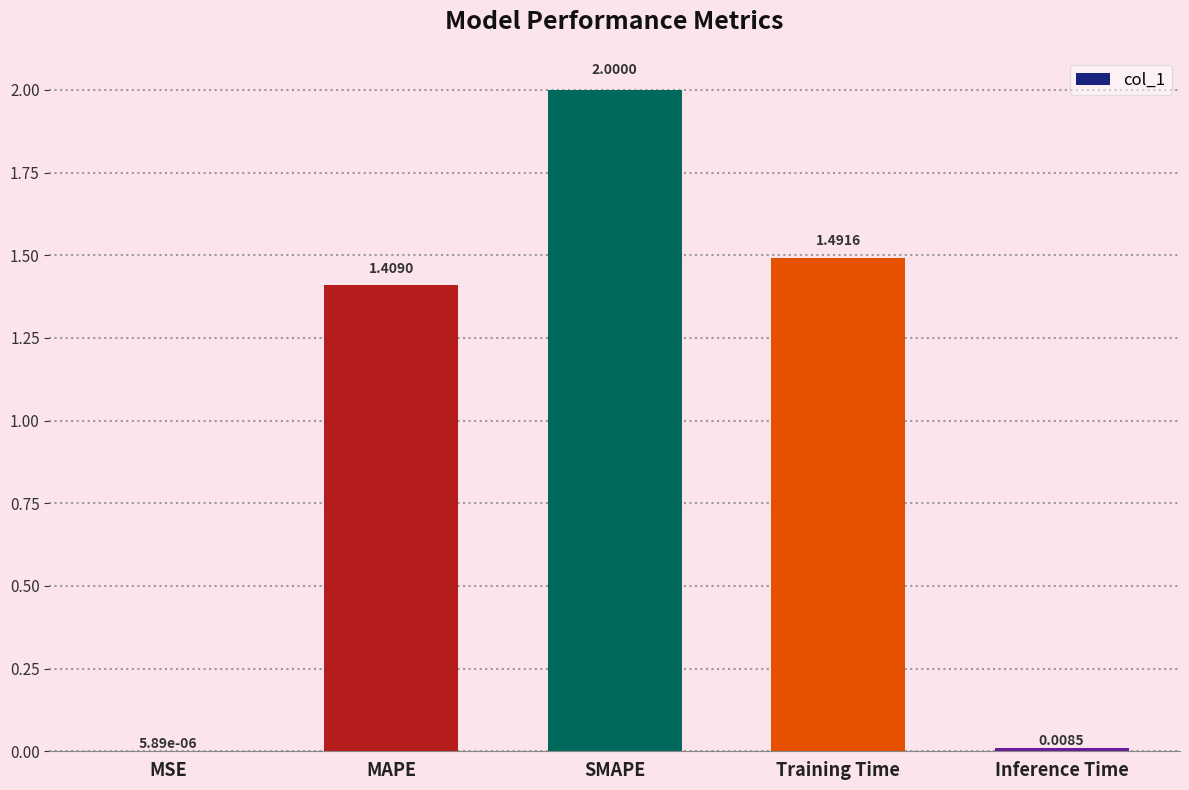

How many distinct data groups are displayed?

1